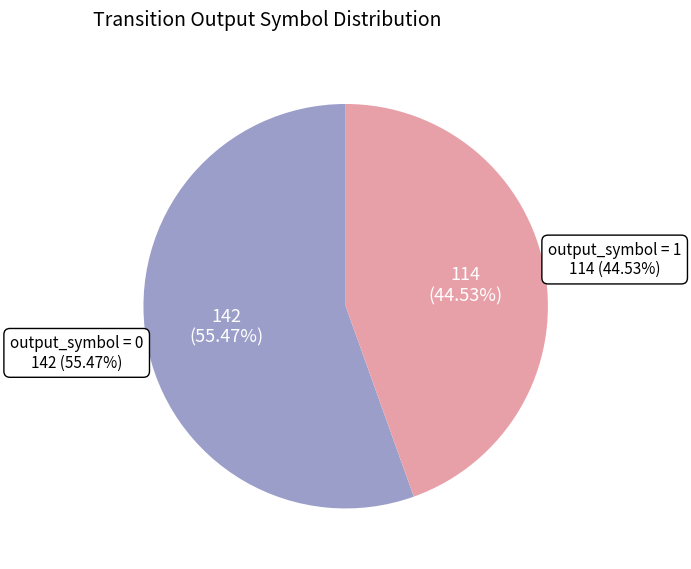

The 2 slice represents 7% of the pie. True or false?

False